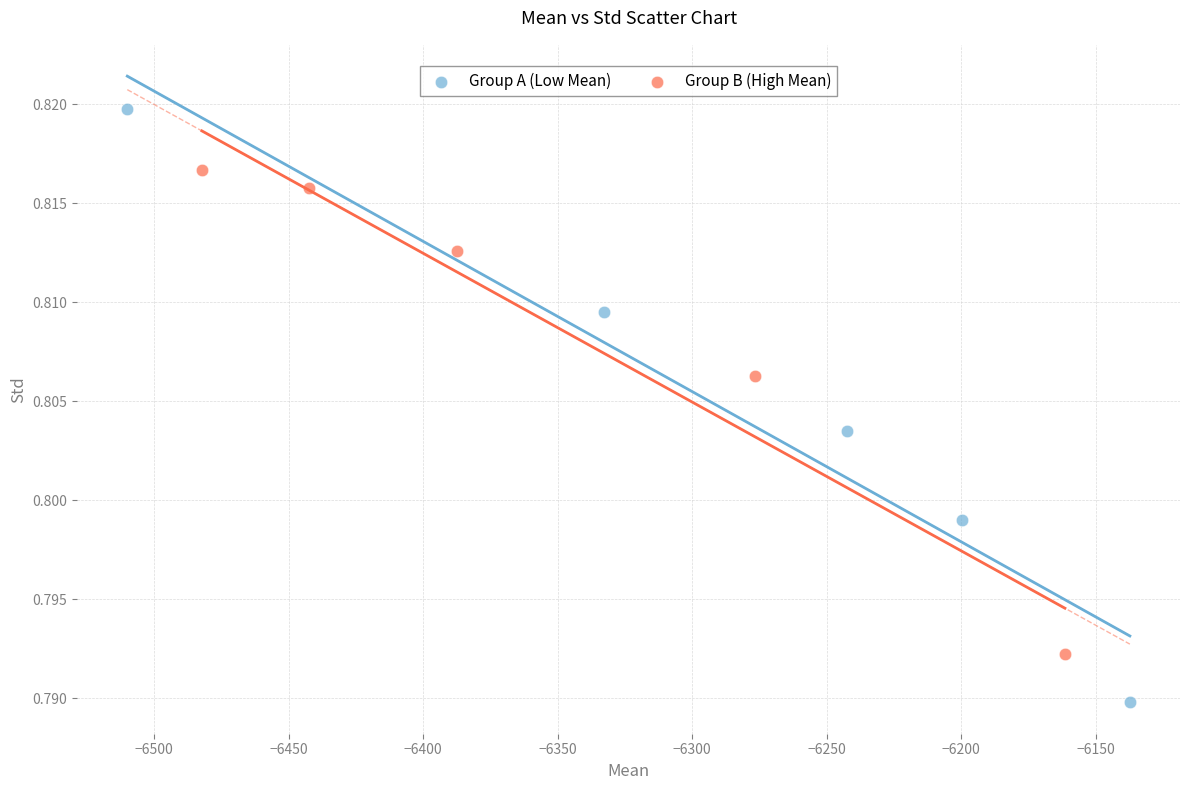

Which series contains the lowest Y value?

Group A (Low Mean)